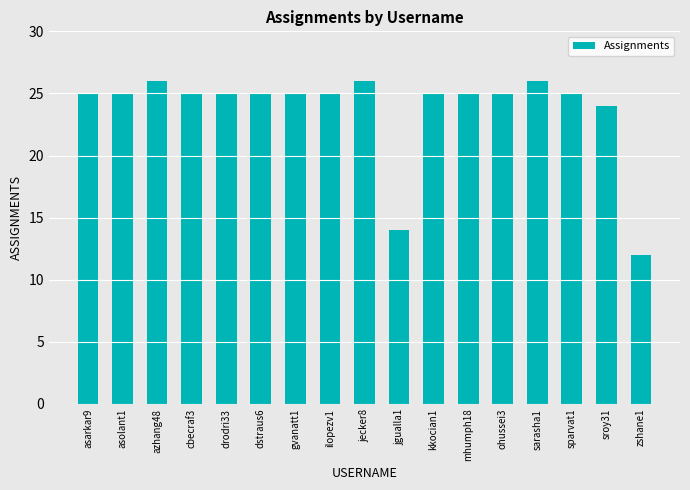

Reading right to left, transcribe all the data shown in this chart.

12	24	25	26	25	25	25	14	26	25	25	25	25	25	26	25	25